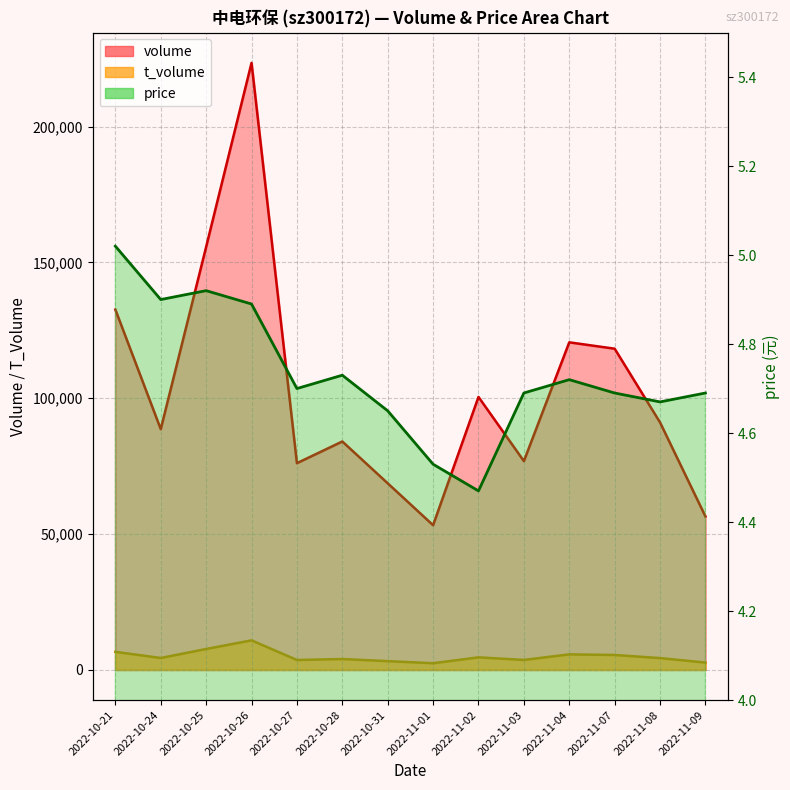

Which series has the widest spread of values?

volume